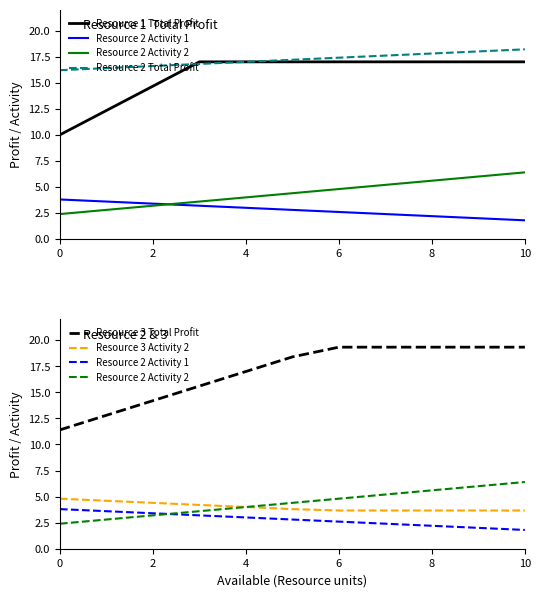

Does the chart have visible grid lines?

No